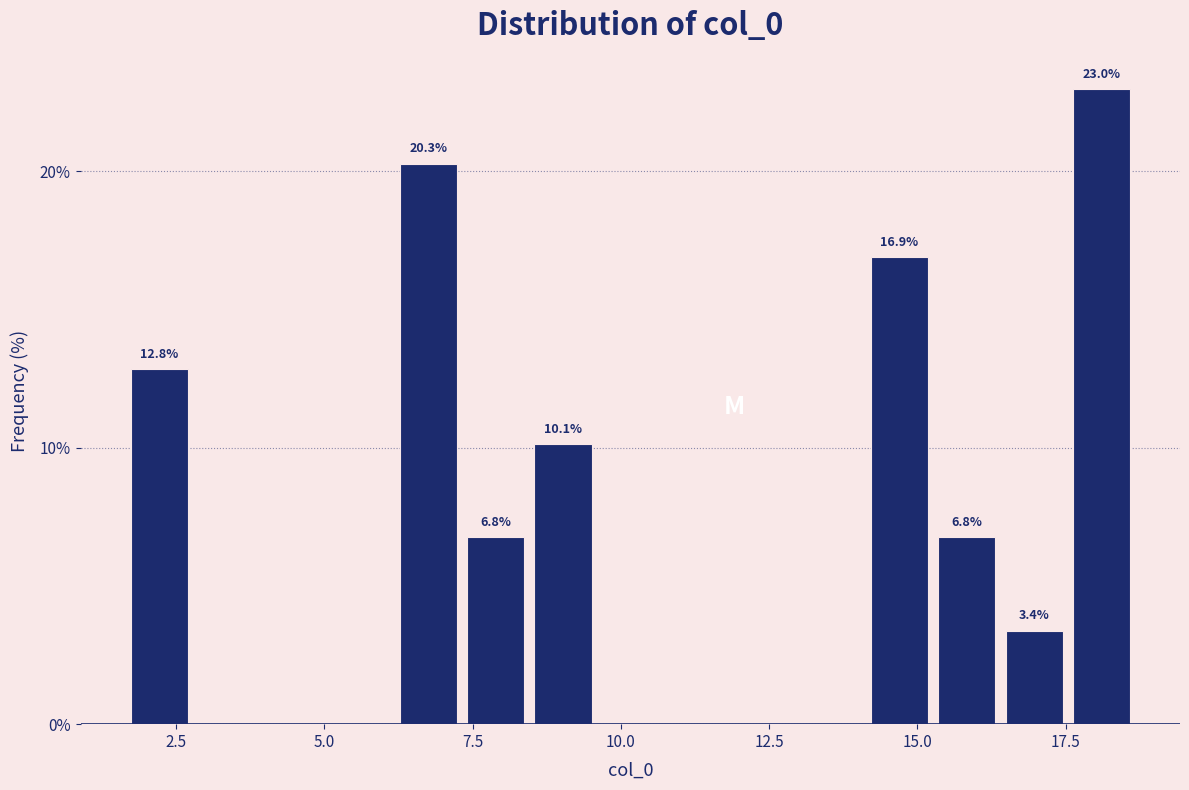

Around what value on the x-axis is the tallest bar? Give the approximate position of its centre, as read against the axis.

18.0